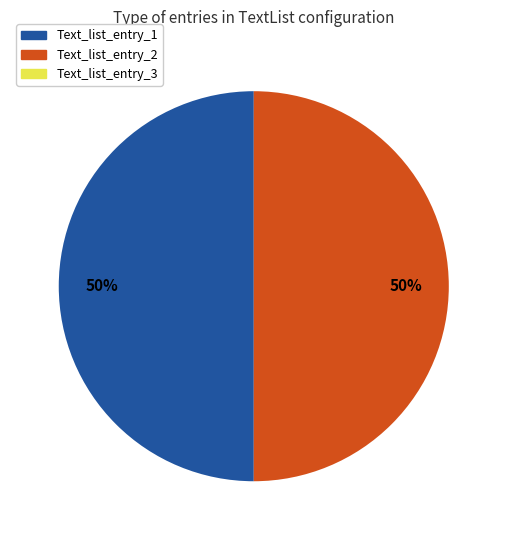

To the nearest percent, what is the average slice percentage?

33%